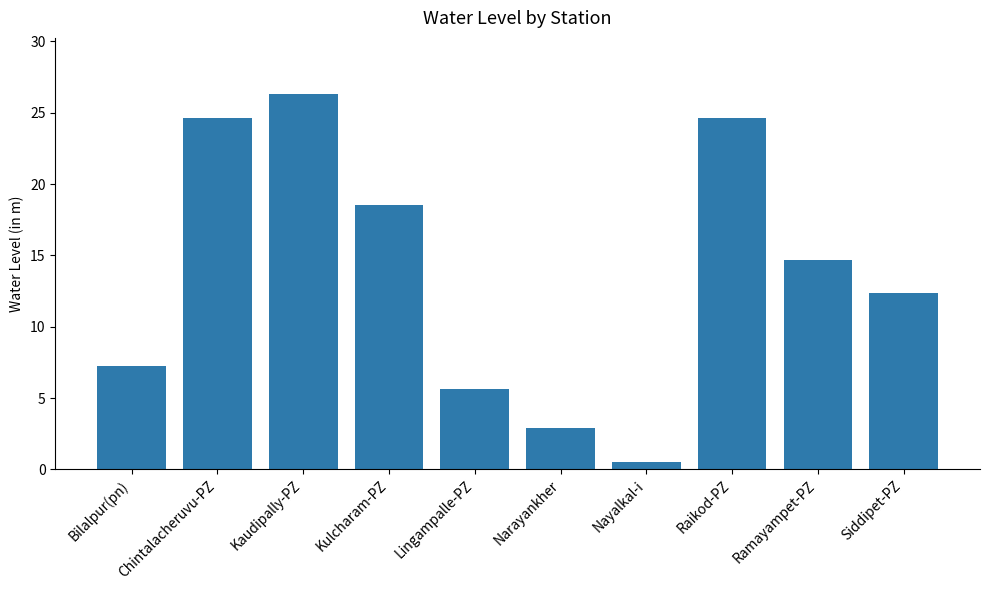

What is the ratio of the value at Siddipet-PZ to the value at Kaudipally-PZ?

0.5